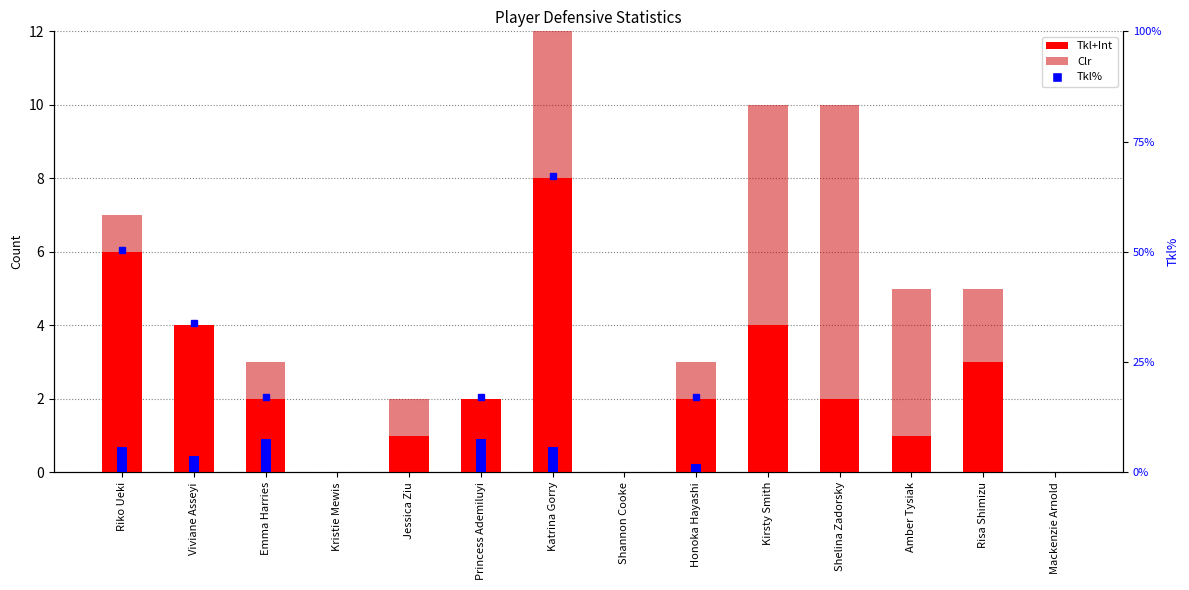

Which series has the largest total across all categories?

Tkl+Int